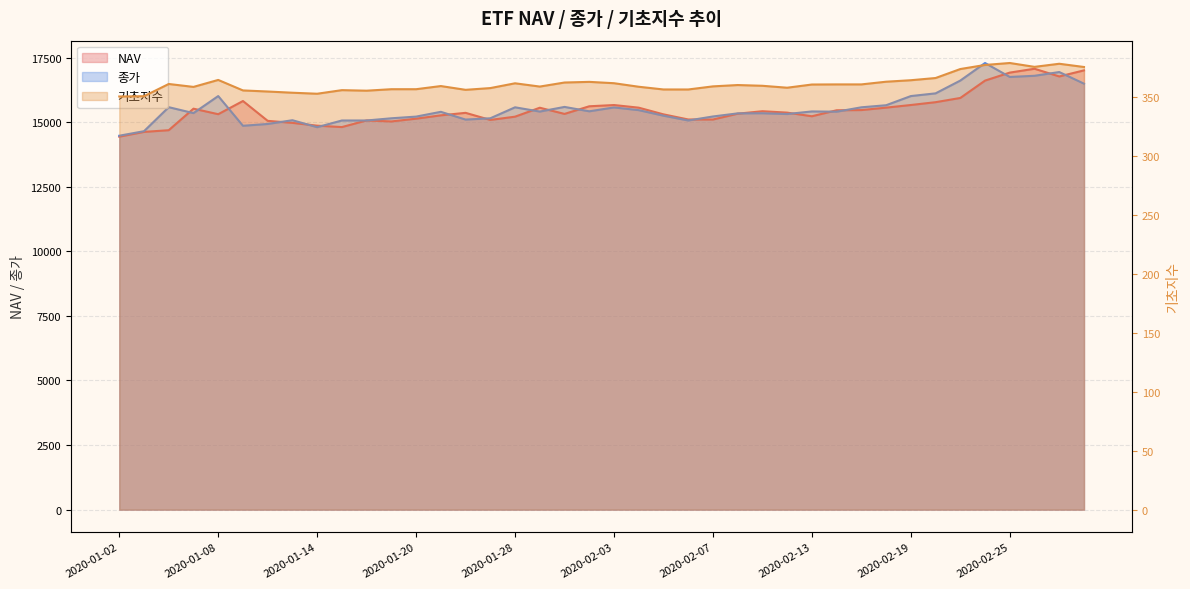

At 31, list the series in order from largest to smallest.

종가, NAV, 기초지수